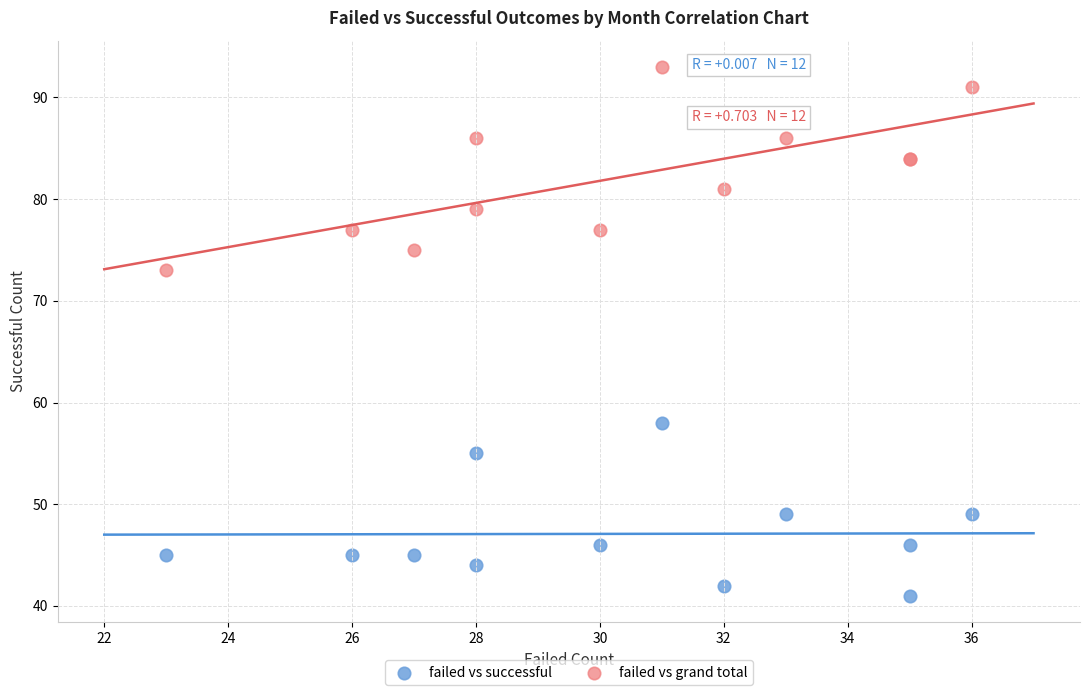

Which series reaches the minimum Y coordinate?

failed vs successful